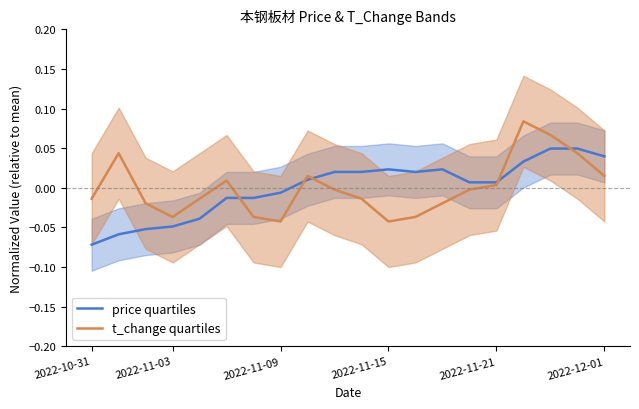

Does the chart have visible grid lines?

No